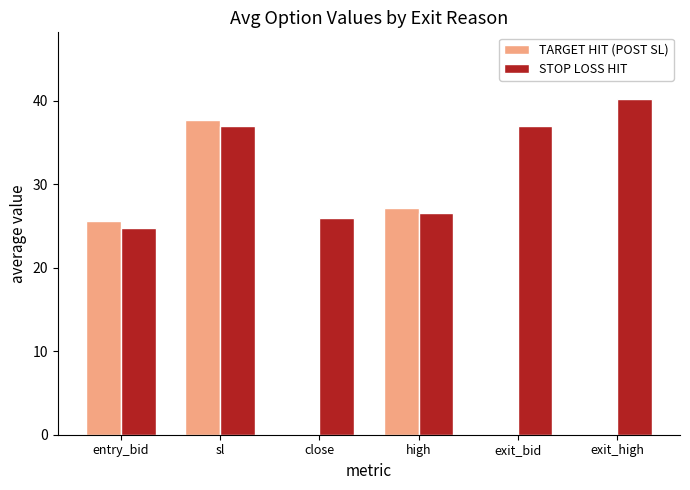

Where does the STOP LOSS HIT series first go above 36?

sl